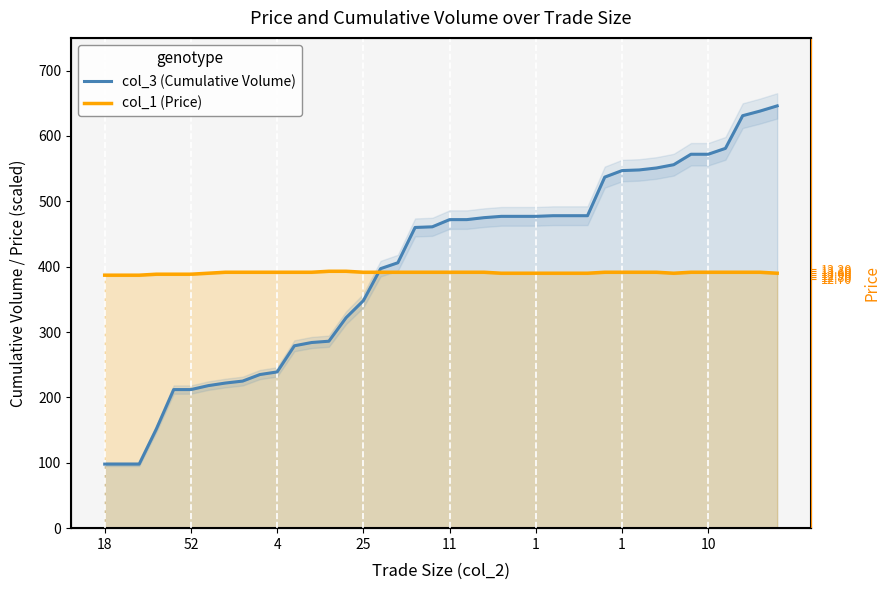

How many lines are shown in the chart?

2